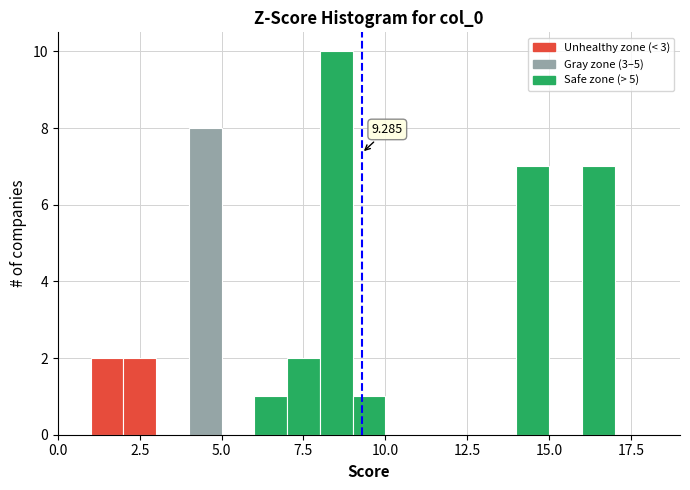

Read against the x-axis, roughly where is the centre of the tallest bar?

8.5